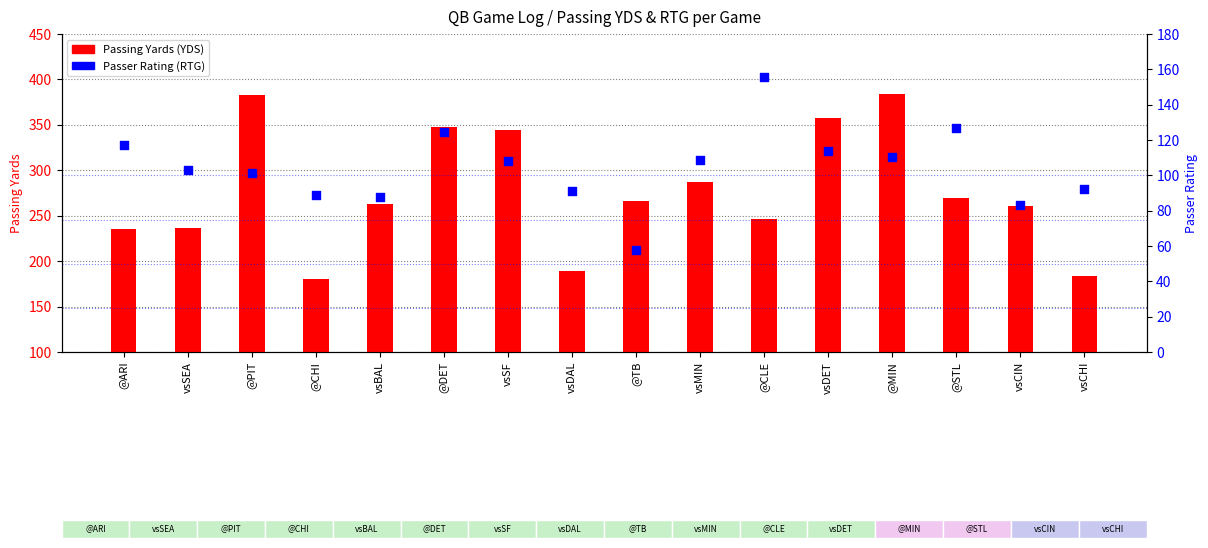

Which series has the largest total across all categories?

Passing Yards (YDS)